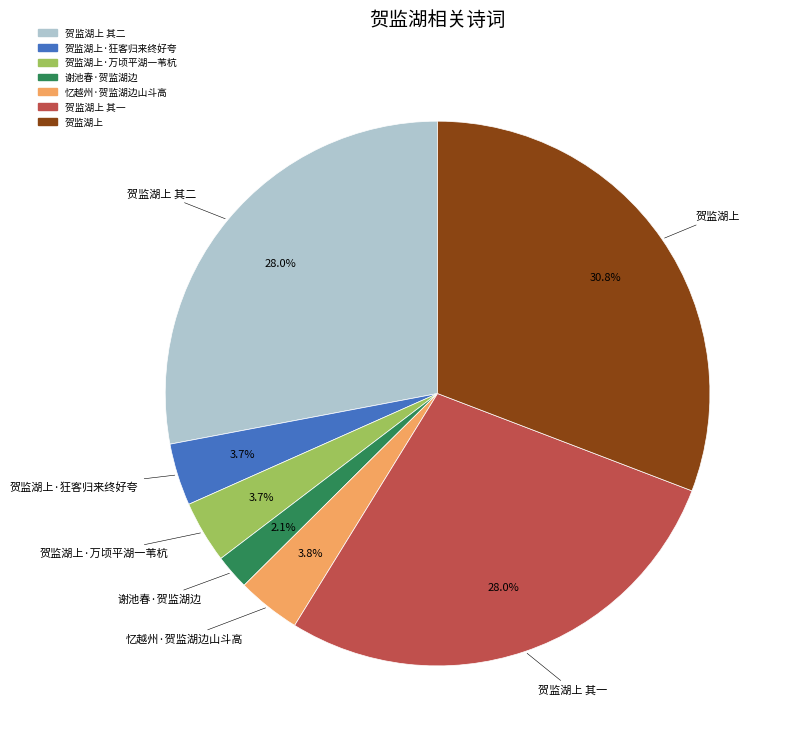

Is there a majority slice in this chart?

No